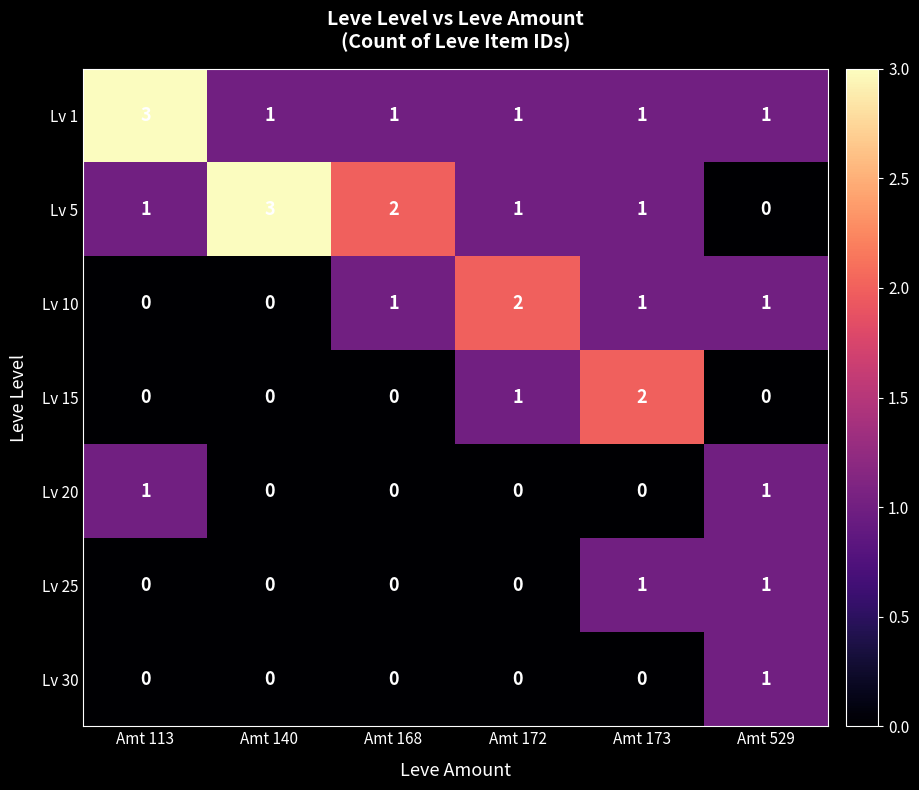

What is the maximum value shown in the chart?

3